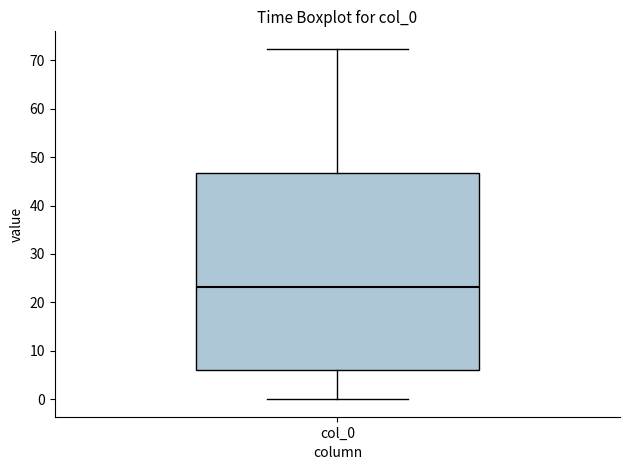

Where is the upper edge of the box for col_0 on the y-axis? The values are not printed on the chart, so give them approximately, as read against the axis.

47